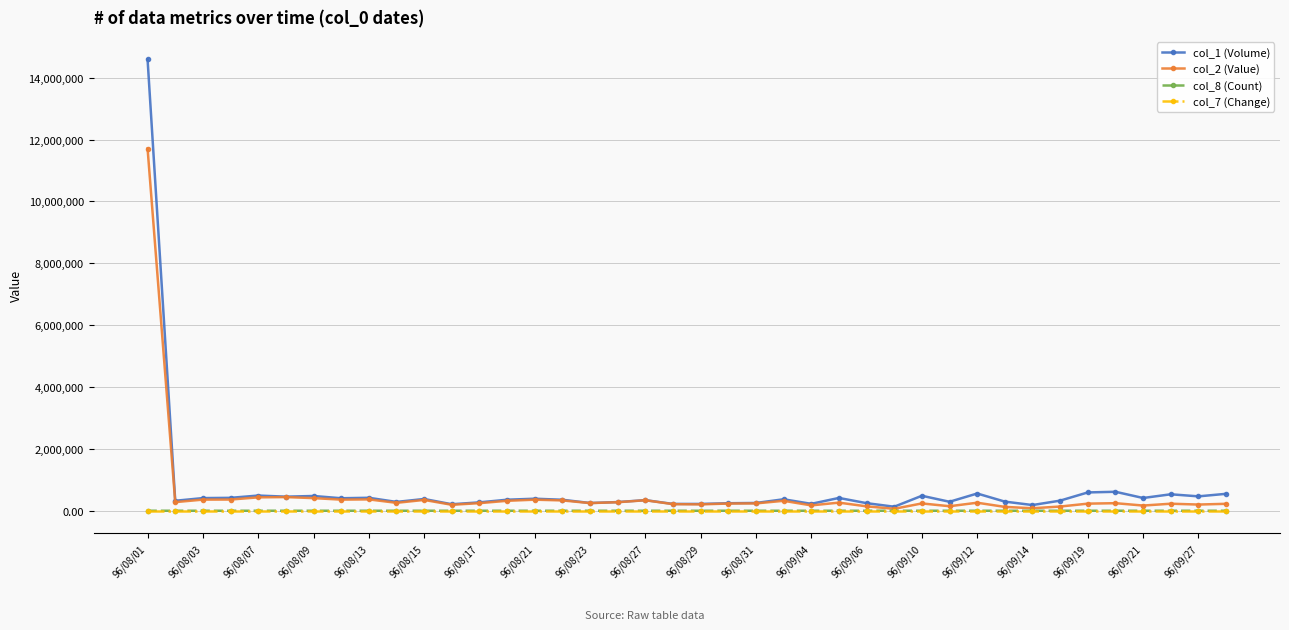

True or false: col_1 (Volume) has more than 2 interior local peaks.

True